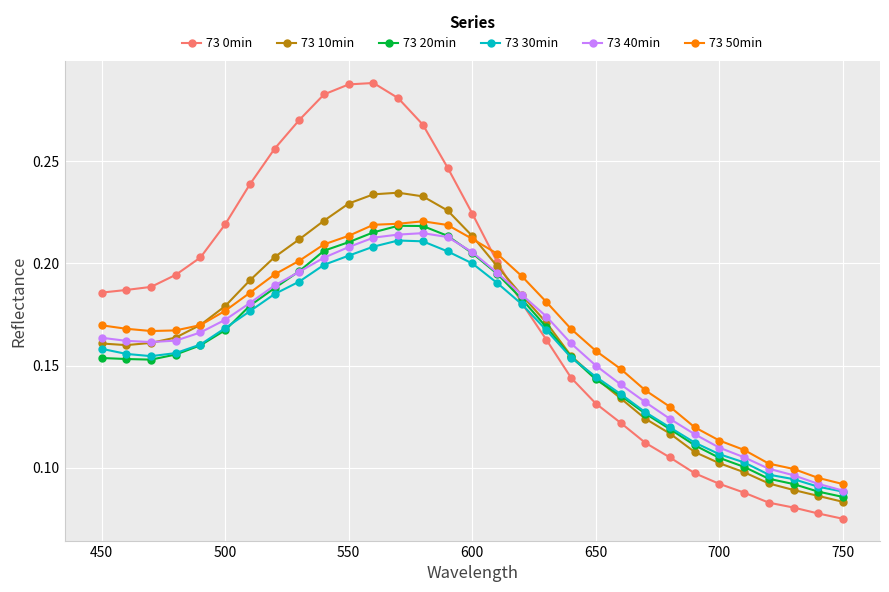

At how many categories does at least one series exceed 0?

31